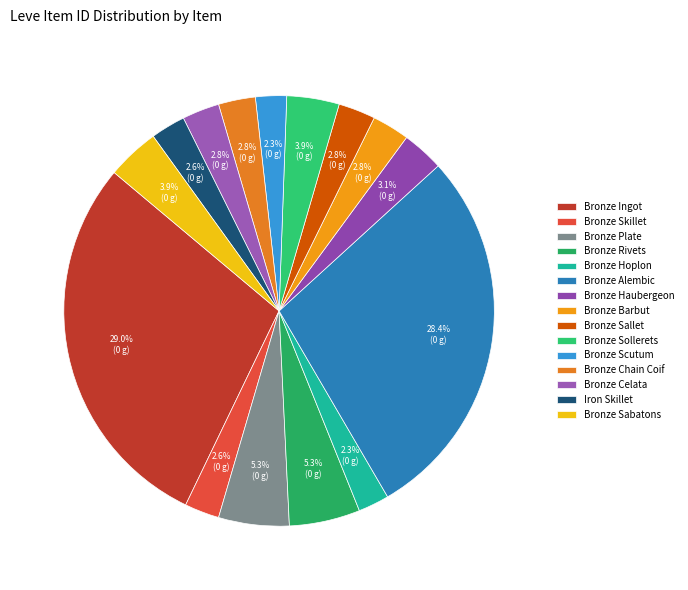

To the nearest percent, what is the difference between the largest and smallest slice percentages?

27%